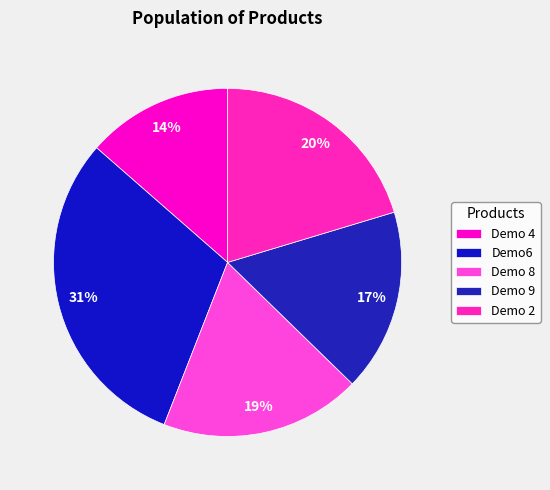

How many segments does this pie chart have?

5